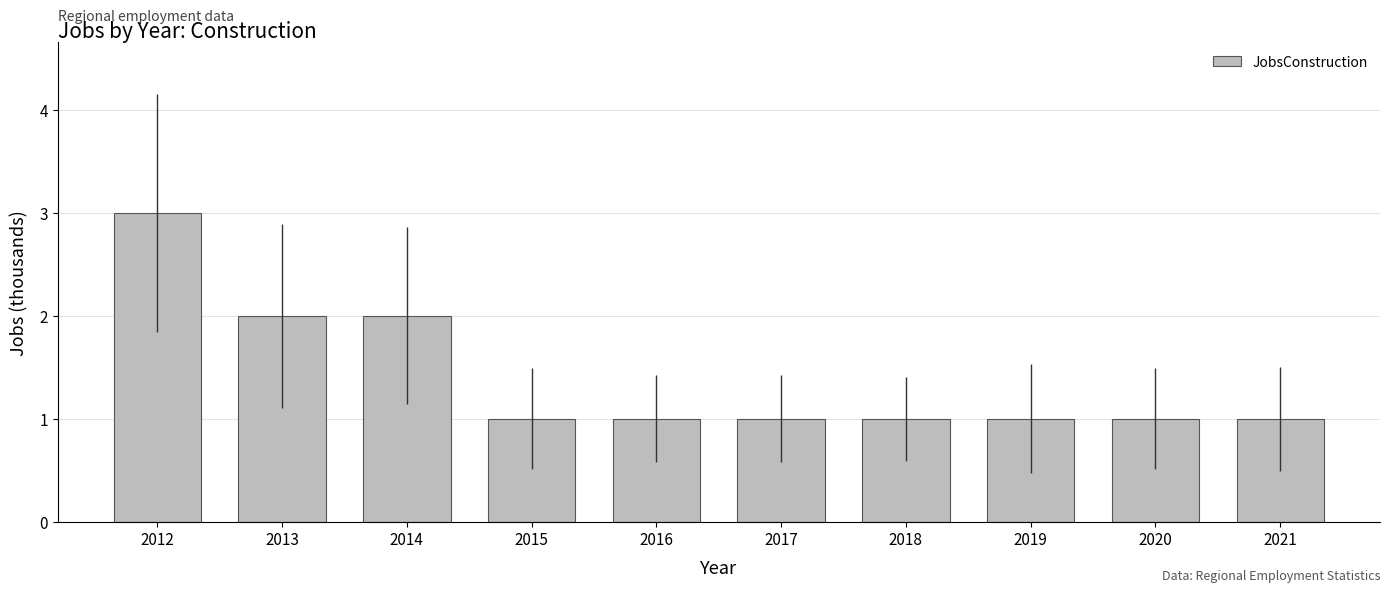

The chart shows a value of 2 at 2015. True or false?

False